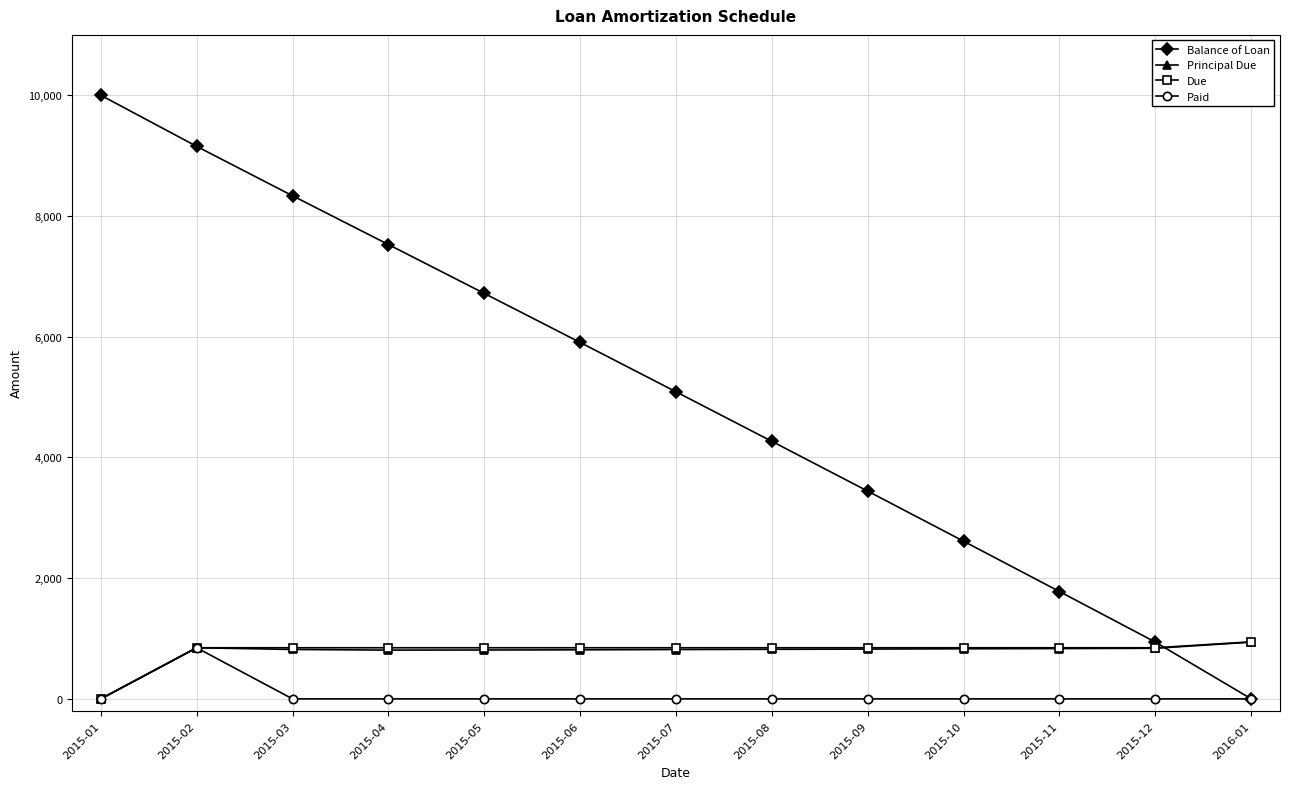

At which category does the chart reach its peak across all series?

2015-01